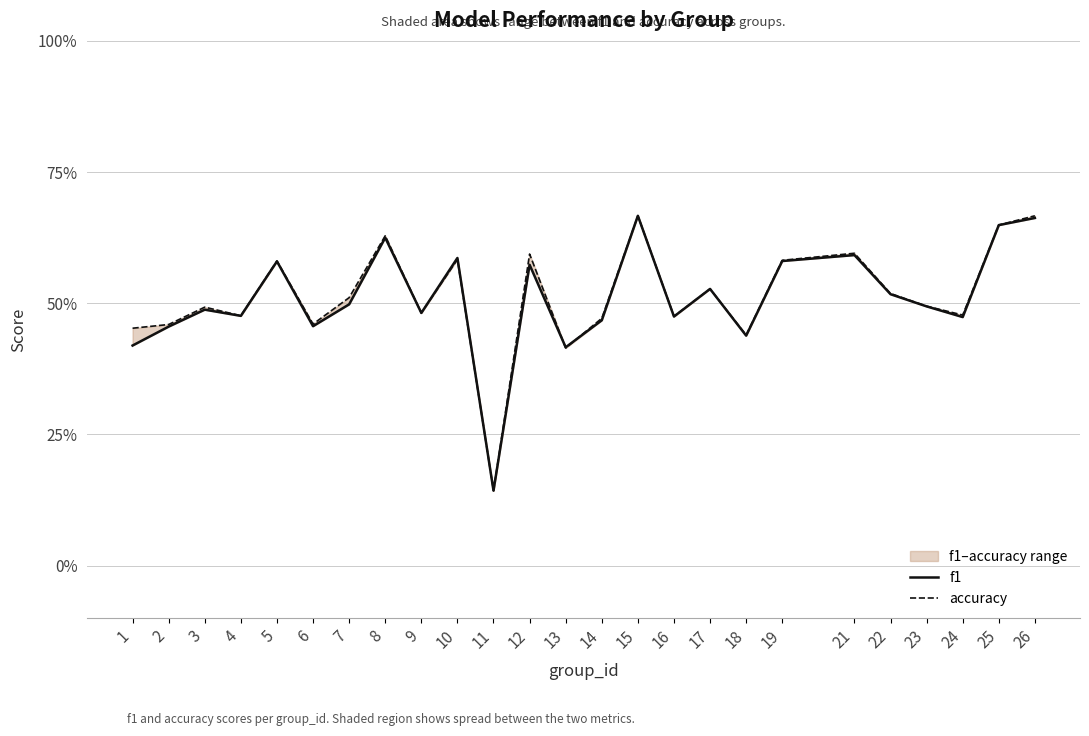

At which category is the sum across all series the highest?

15